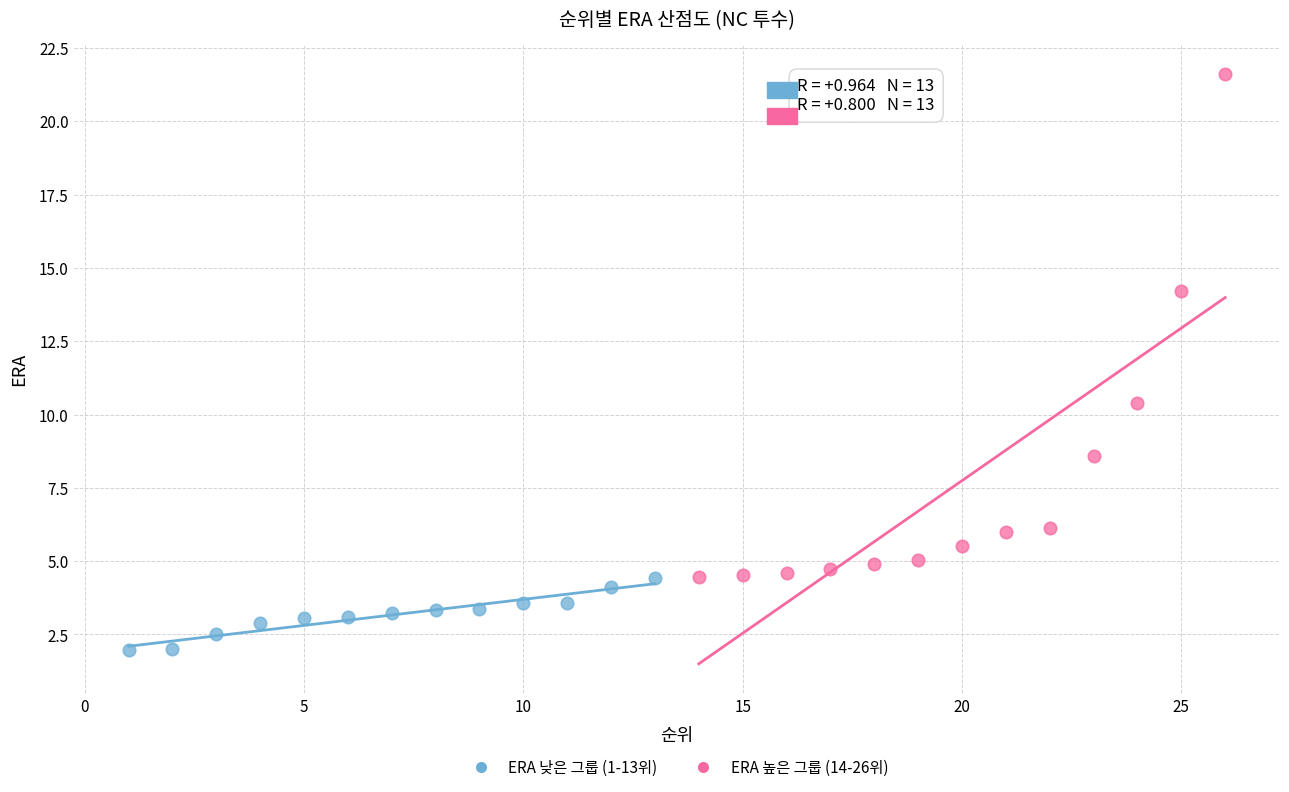

Which series reaches the minimum Y coordinate?

ERA 낮은 그룹 (1-13위)